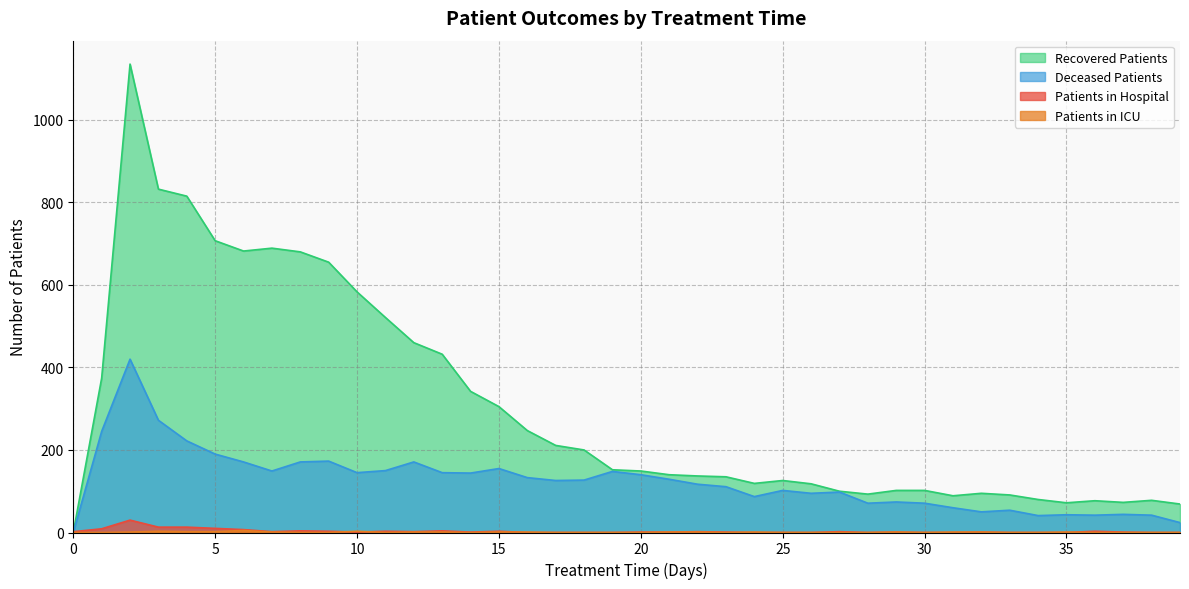

Which series has the largest total across all categories?

Recovered Patients